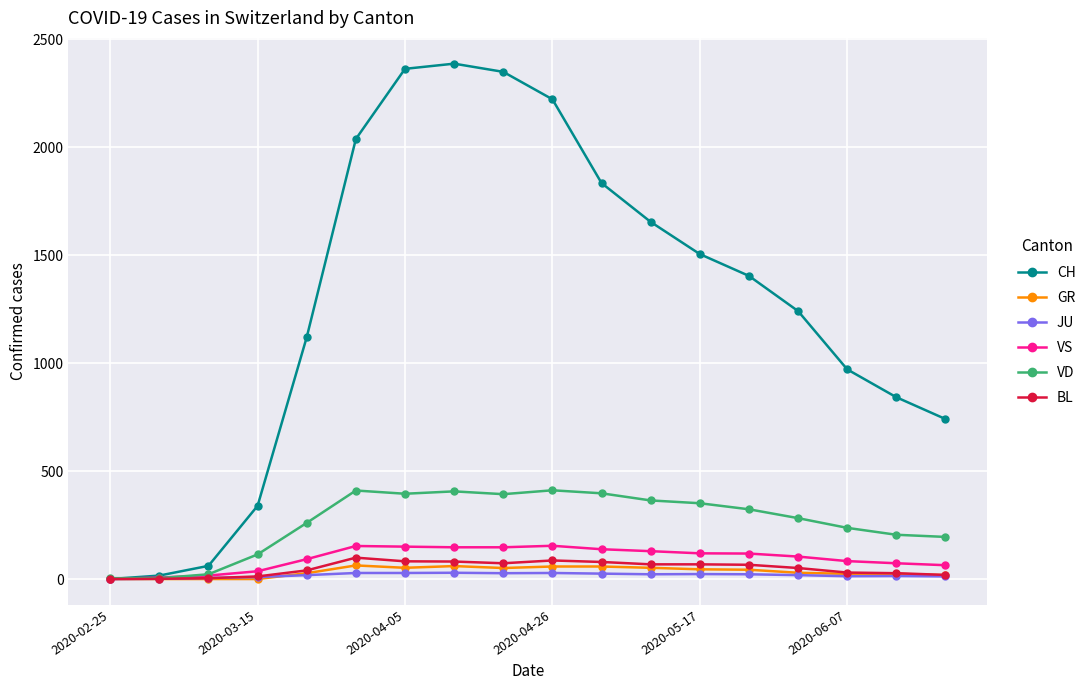

Which series has the largest total across all categories?

CH